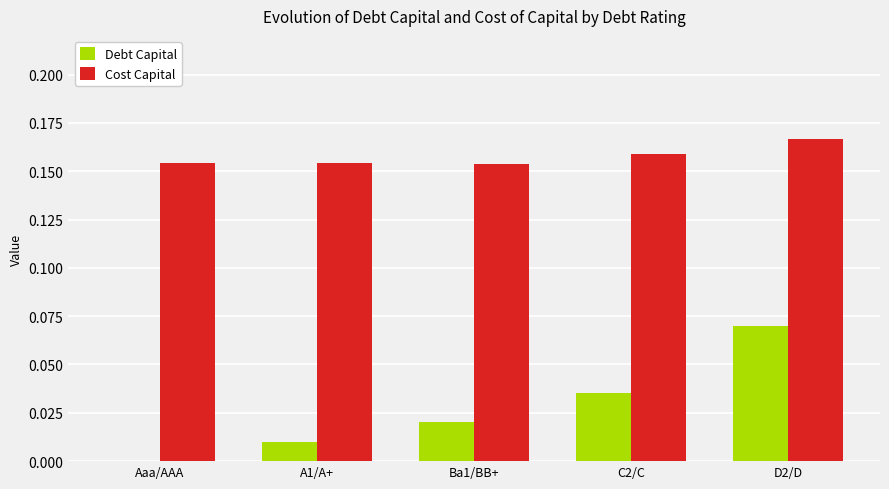

Which series has the largest total across all categories?

Cost Capital